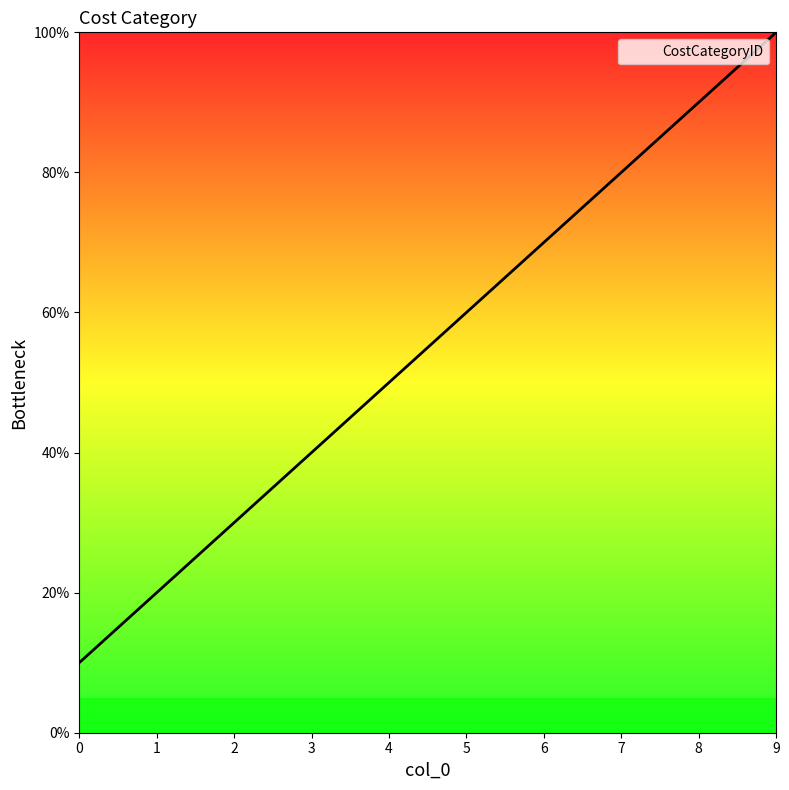

Rank the categories by value from highest to lowest.

9, 8, 7, 6, 5, 4, 3, 2, 1, 0